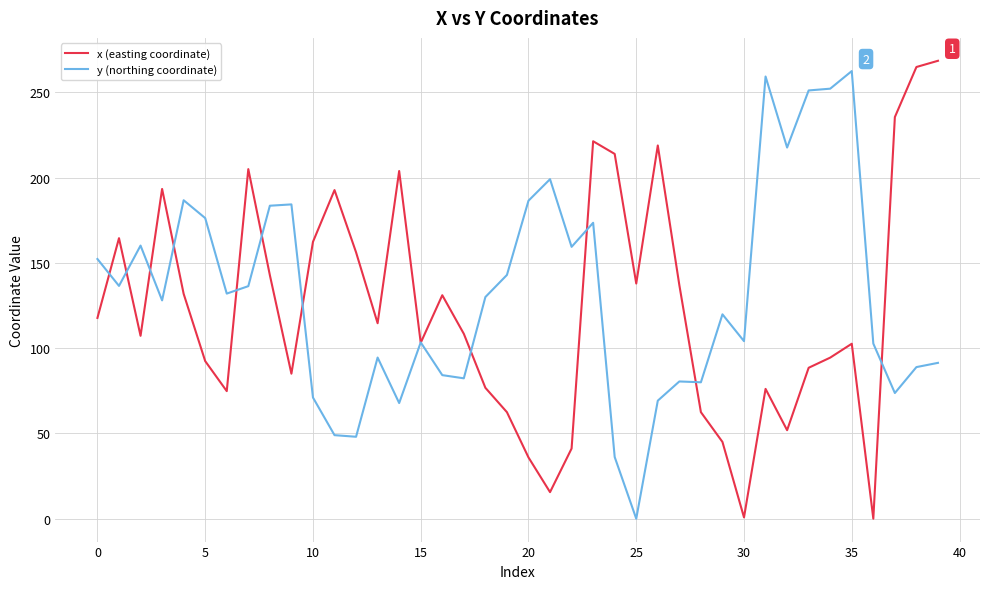

What is the average value of the x (easting coordinate) series?

123.4